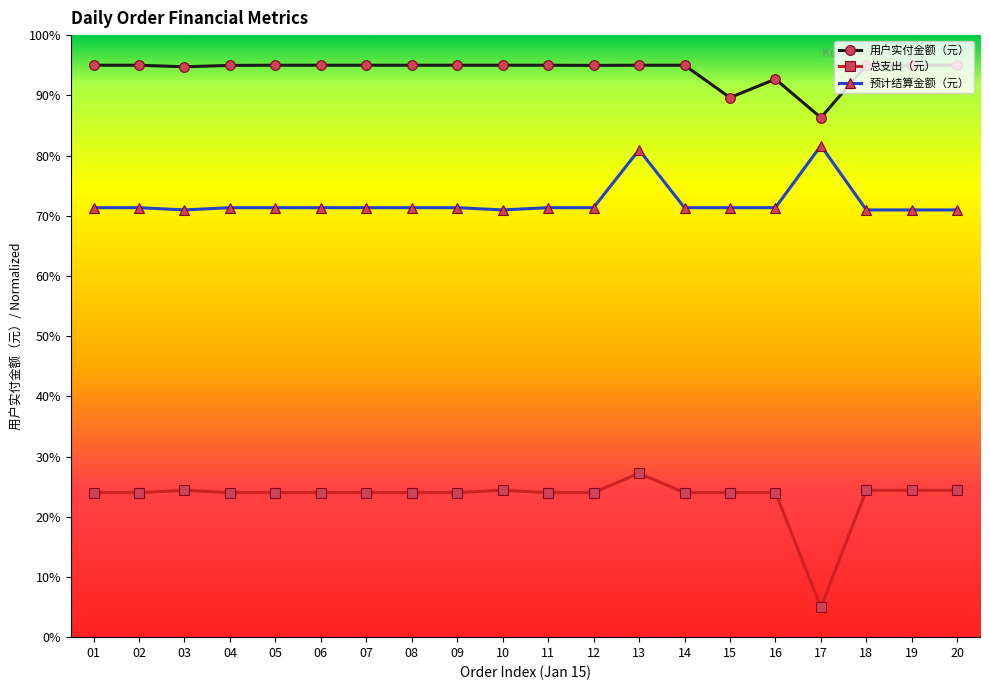

What is the difference between the highest and lowest values at 15?

65.6